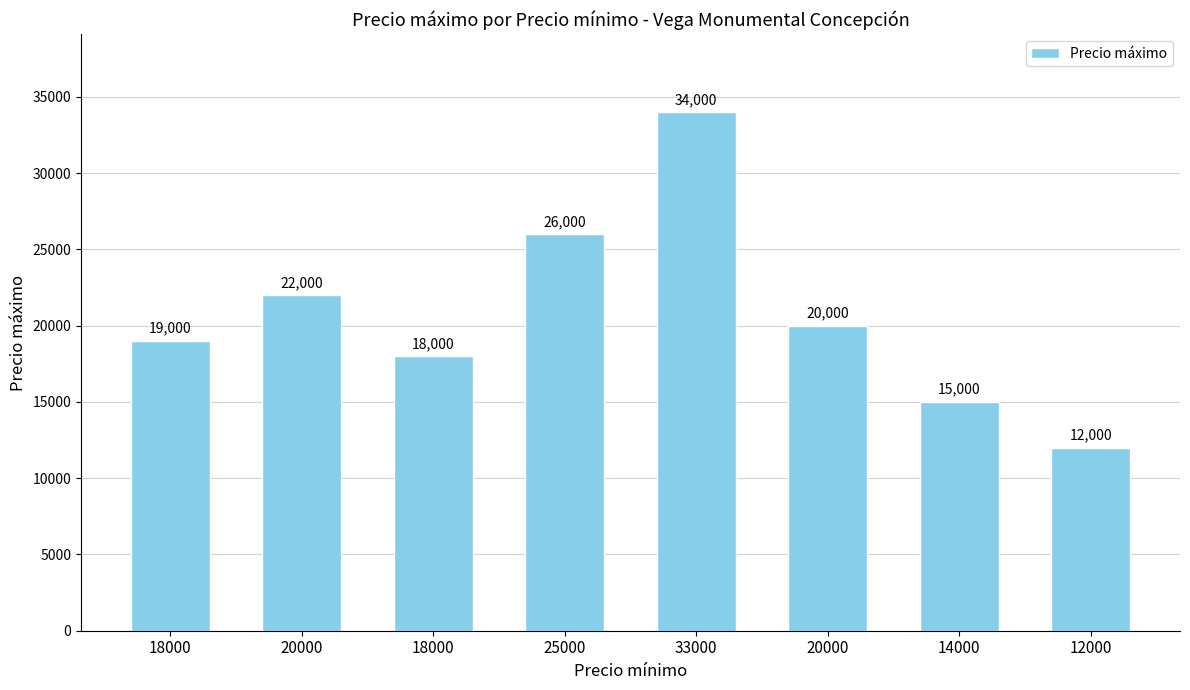

Count the number of data series in this chart.

1